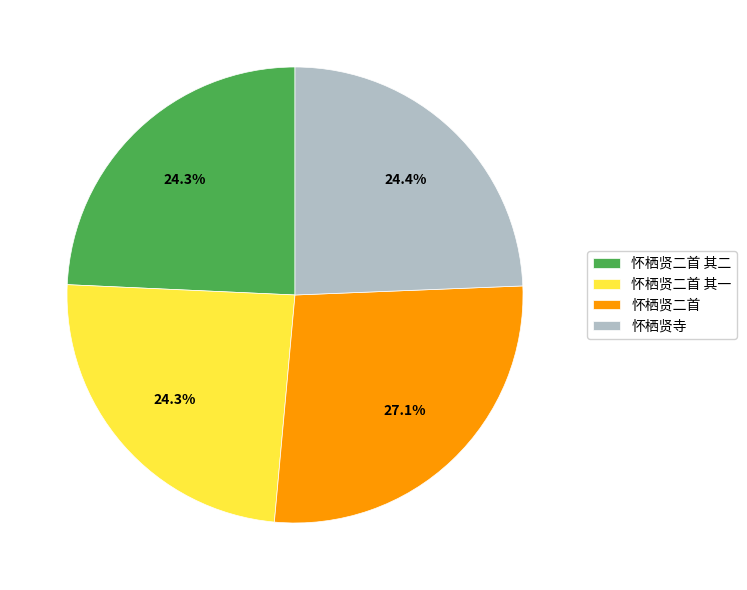

What is the ratio of the value at 怀栖贤二首 其一 to the value at 怀栖贤二首?

0.9